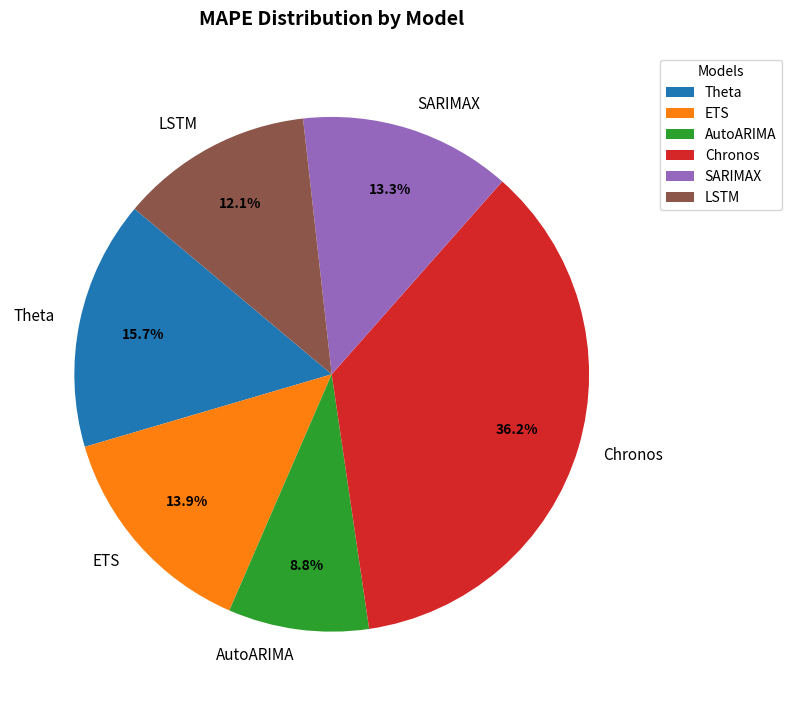

To the nearest percent, what percentage of the pie is SARIMAX?

13%